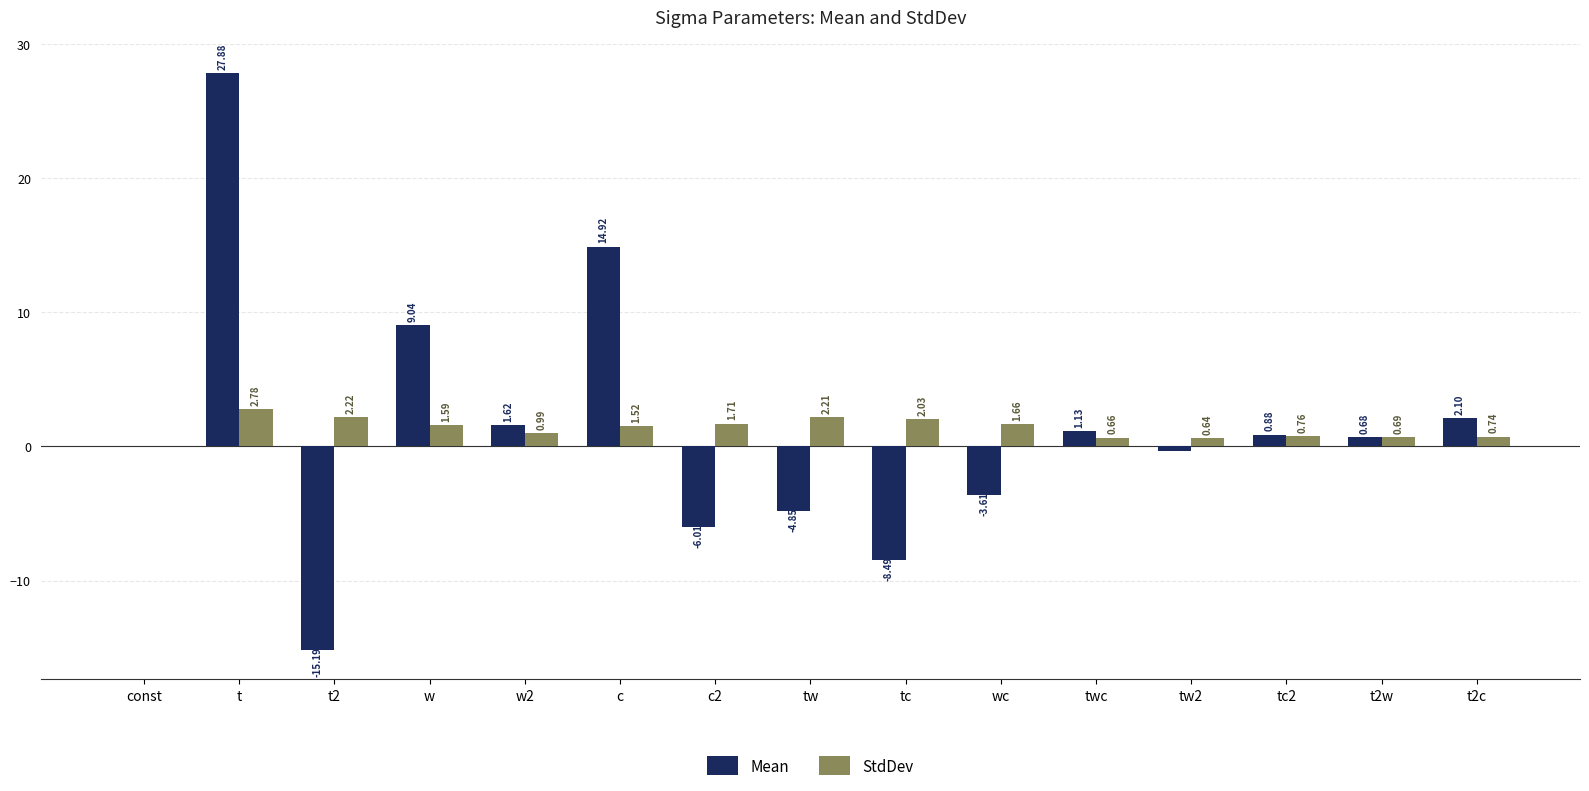

What is the average value of the StdDev series?

1.3